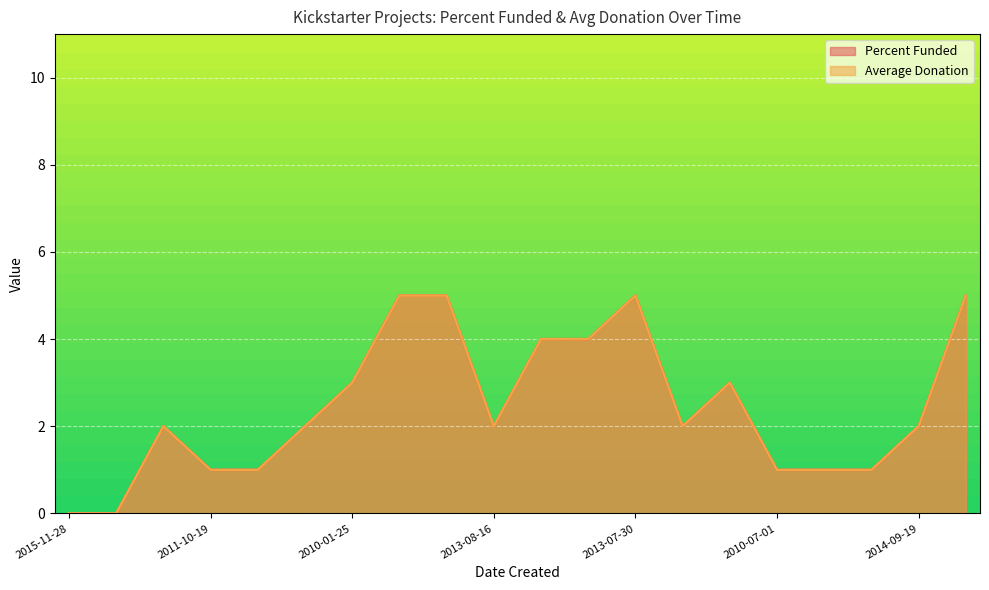

How many Percent Funded values are between 1 and 4?

14